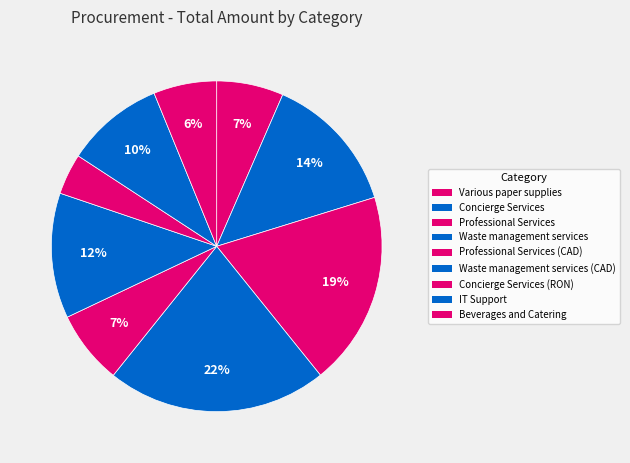

How many segments does this pie chart have?

9